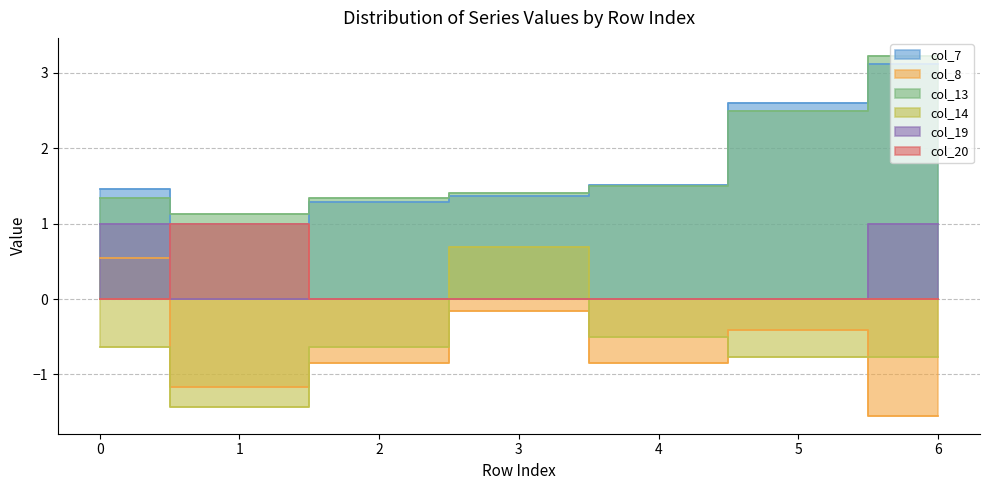

Which series has the largest total across all categories?

col_13